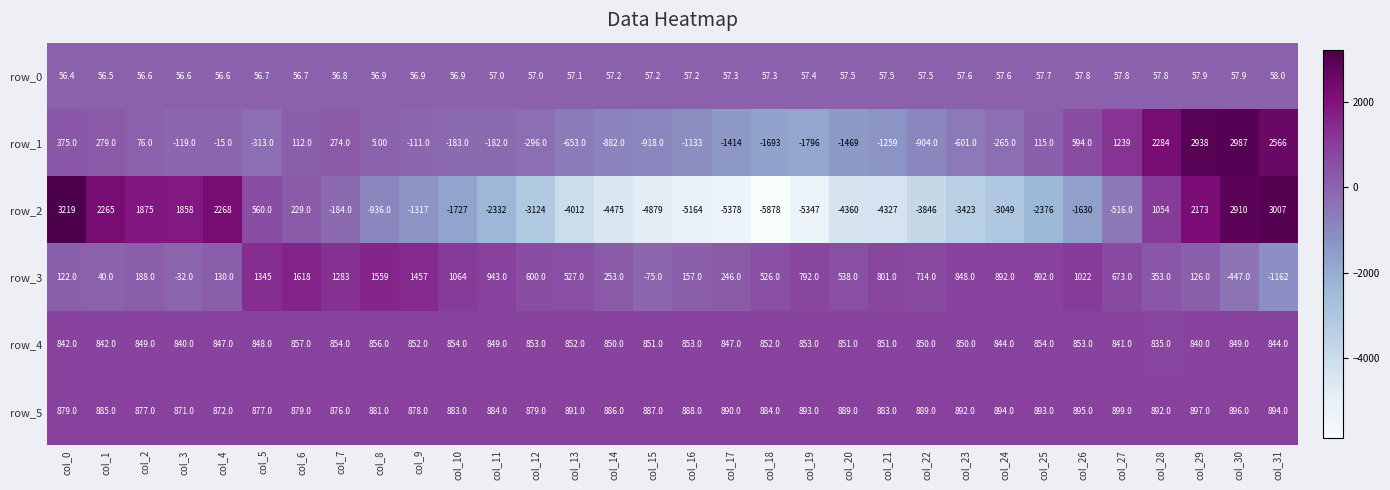

At which category does the chart reach its minimum across all series?

col_18